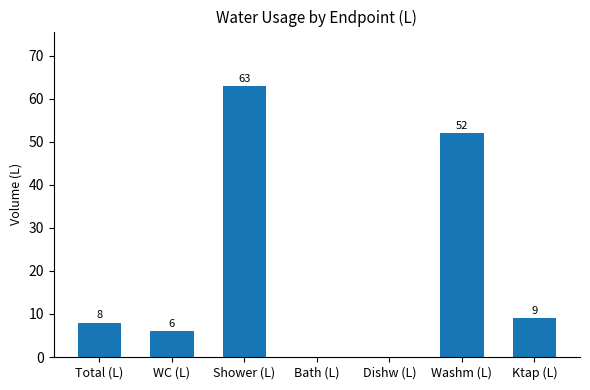

What value does the data have at Washm (L)?

52